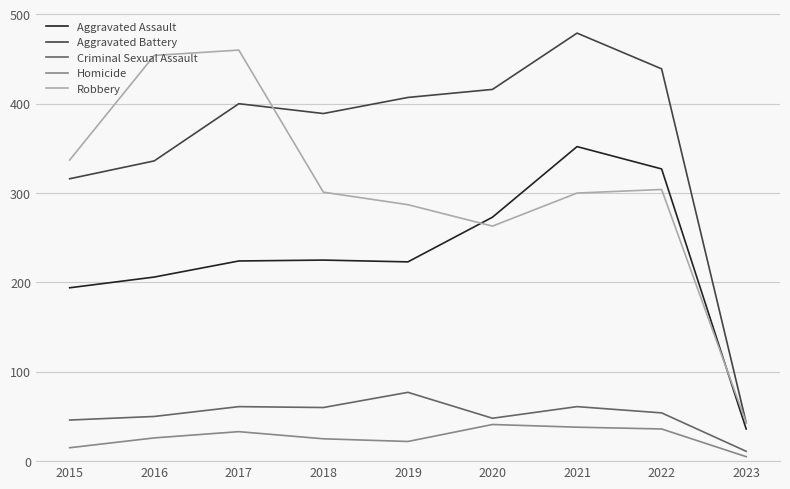

At which label is Aggravated Assault closest to 194?

2015